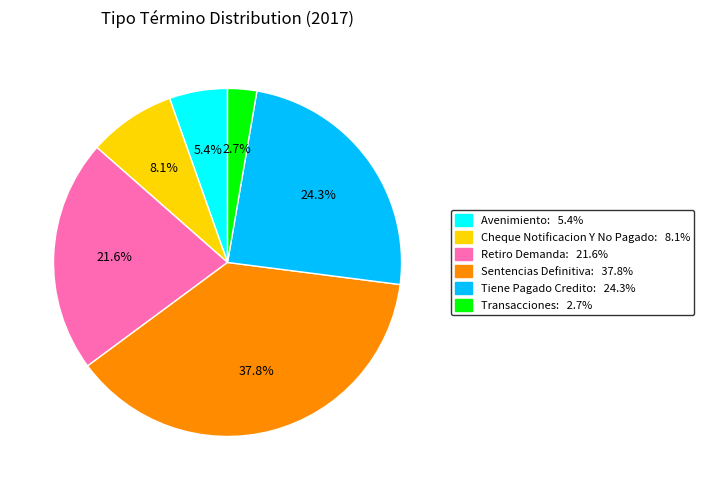

To the nearest percent, what portion does Tiene Pagado Credito represent?

24%